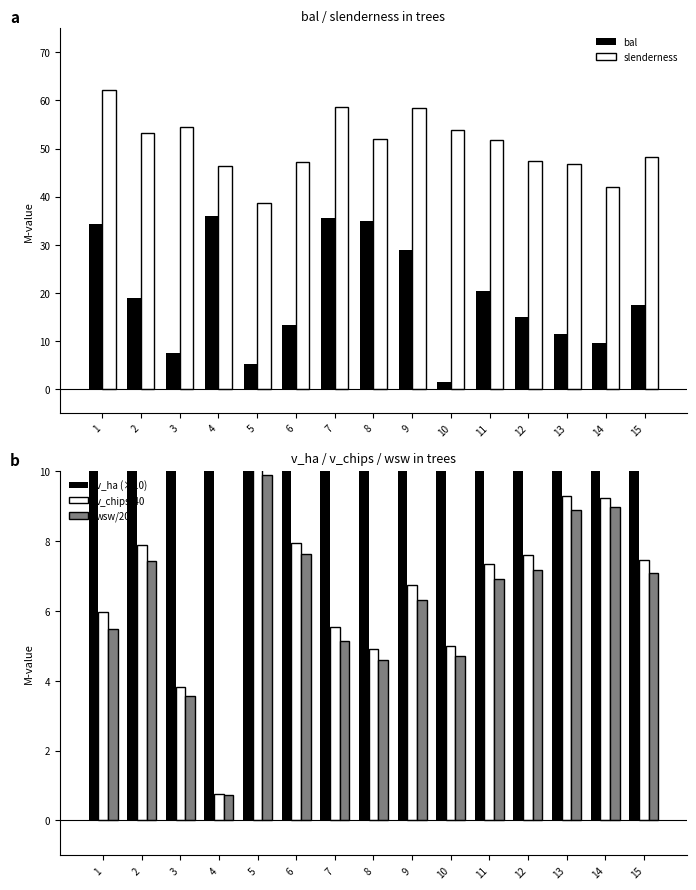

What value does the v_ha (×10) series have at 11?

44.0